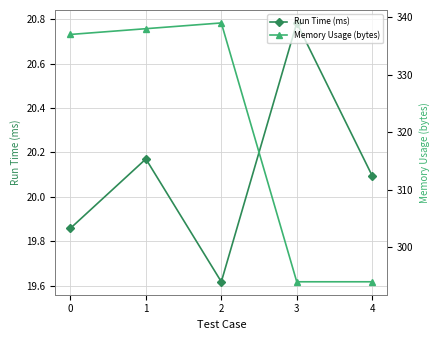

What is the value of the Run Time (ms) point at the 4th from the left?

20.8